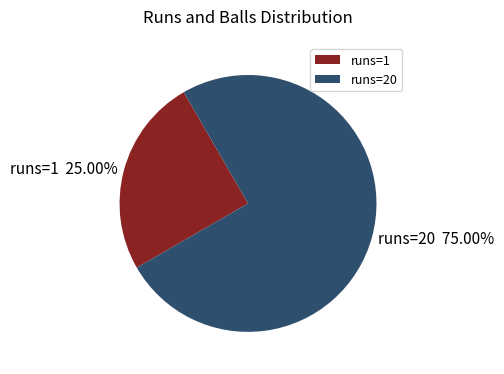

Between runs=20 and runs=1, which is larger?

runs=20